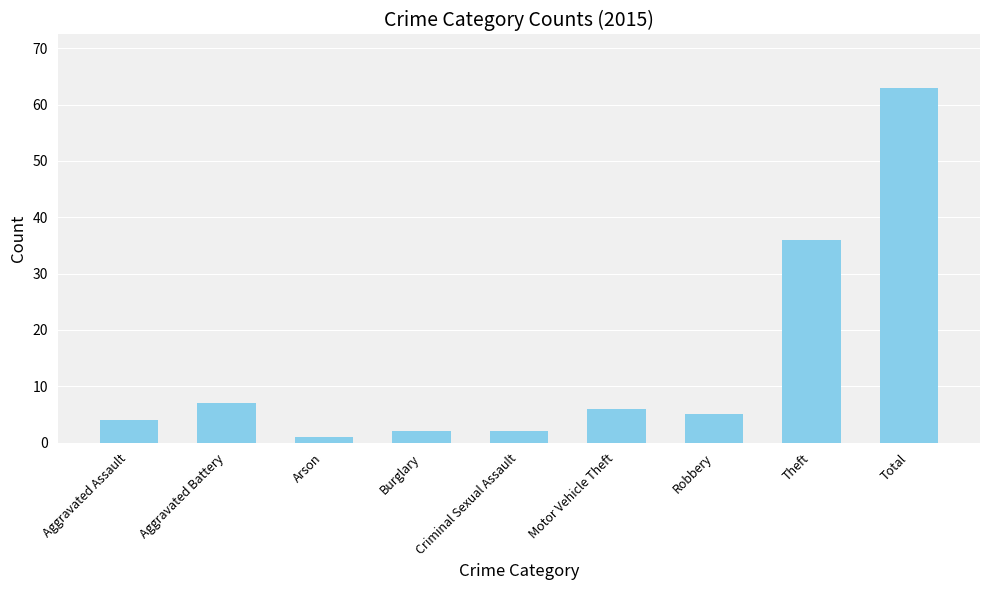

Reading left to right, transcribe all the data shown in this chart.

Aggravated Assault=4	Aggravated Battery=7	Arson=1	Burglary=2	Criminal Sexual Assault=2	Motor Vehicle Theft=6	Robbery=5	Theft=36	Total=63